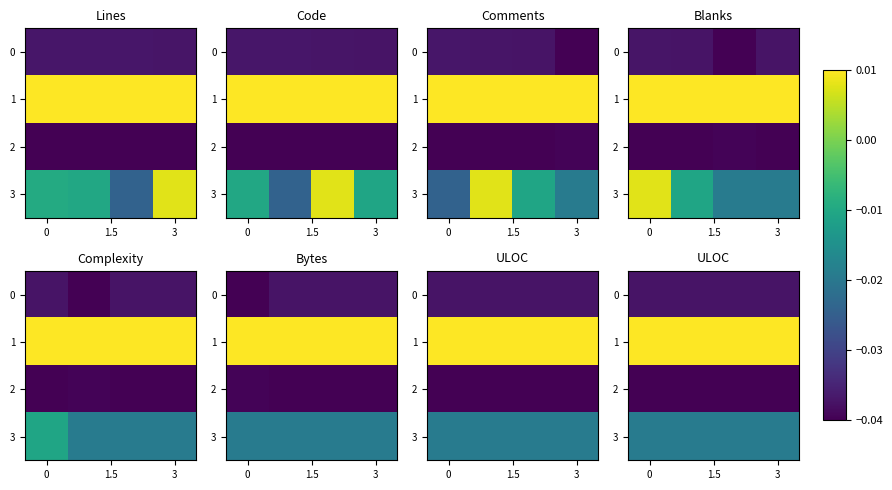

What is the total value across all series at 0?

-0.1